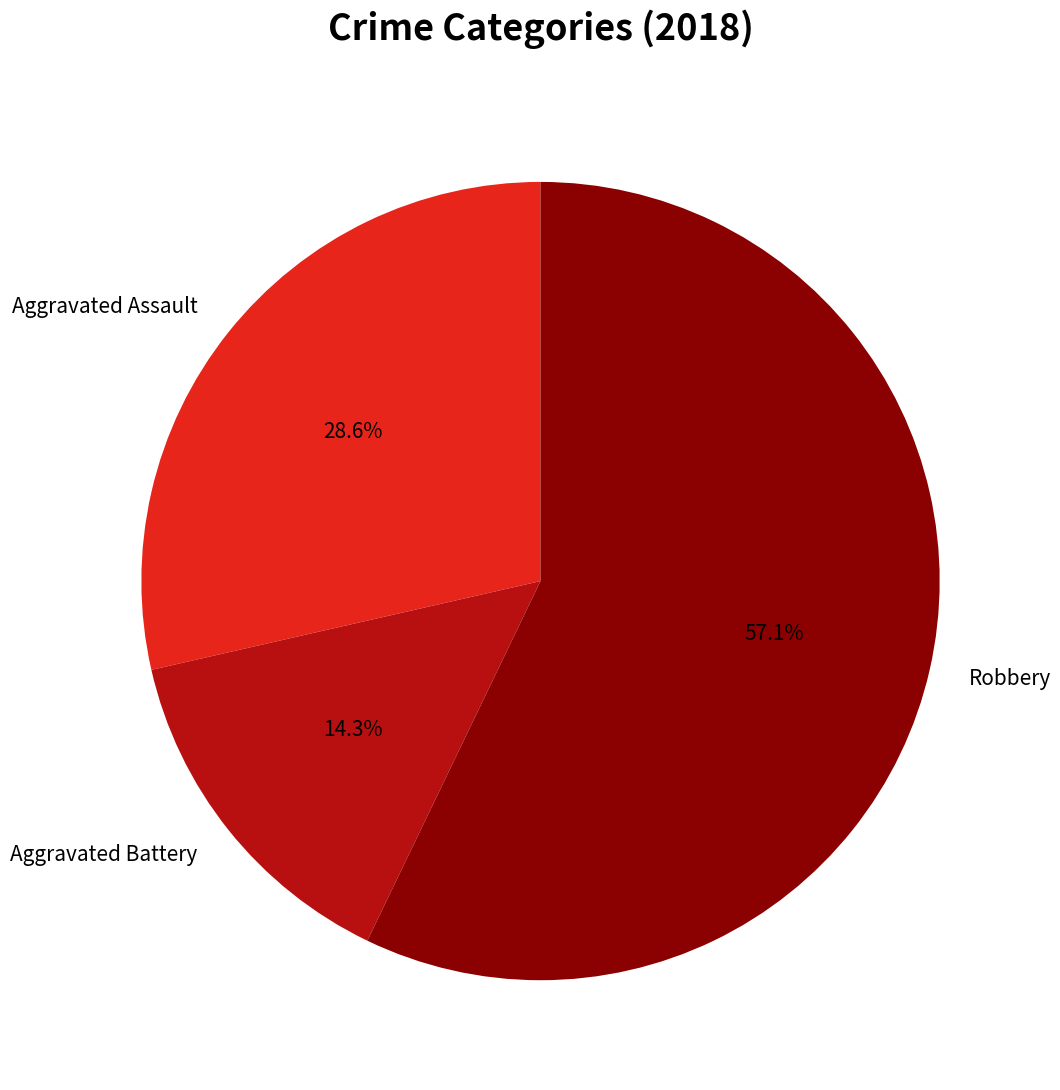

What portion of the pie excludes Aggravated Battery?

85.7%